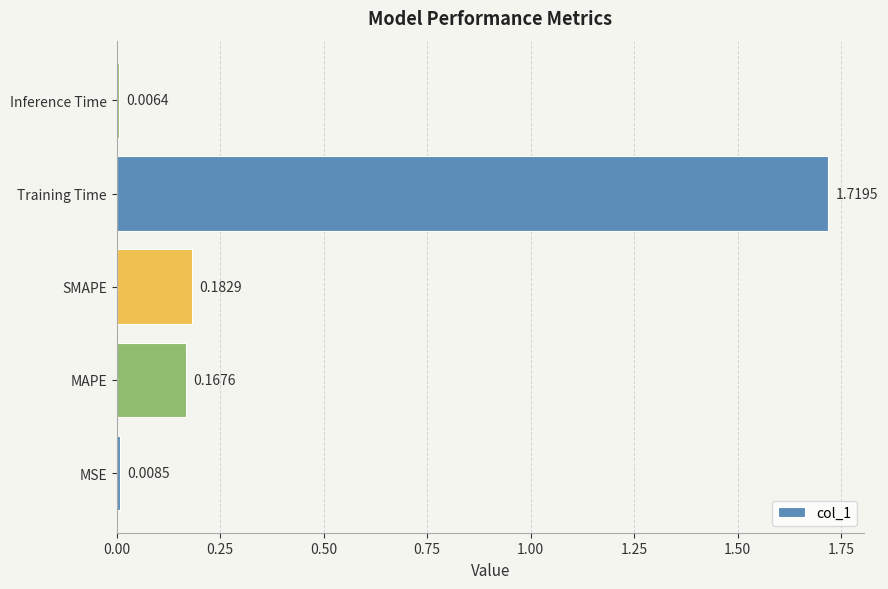

Are the bars horizontal?

Yes